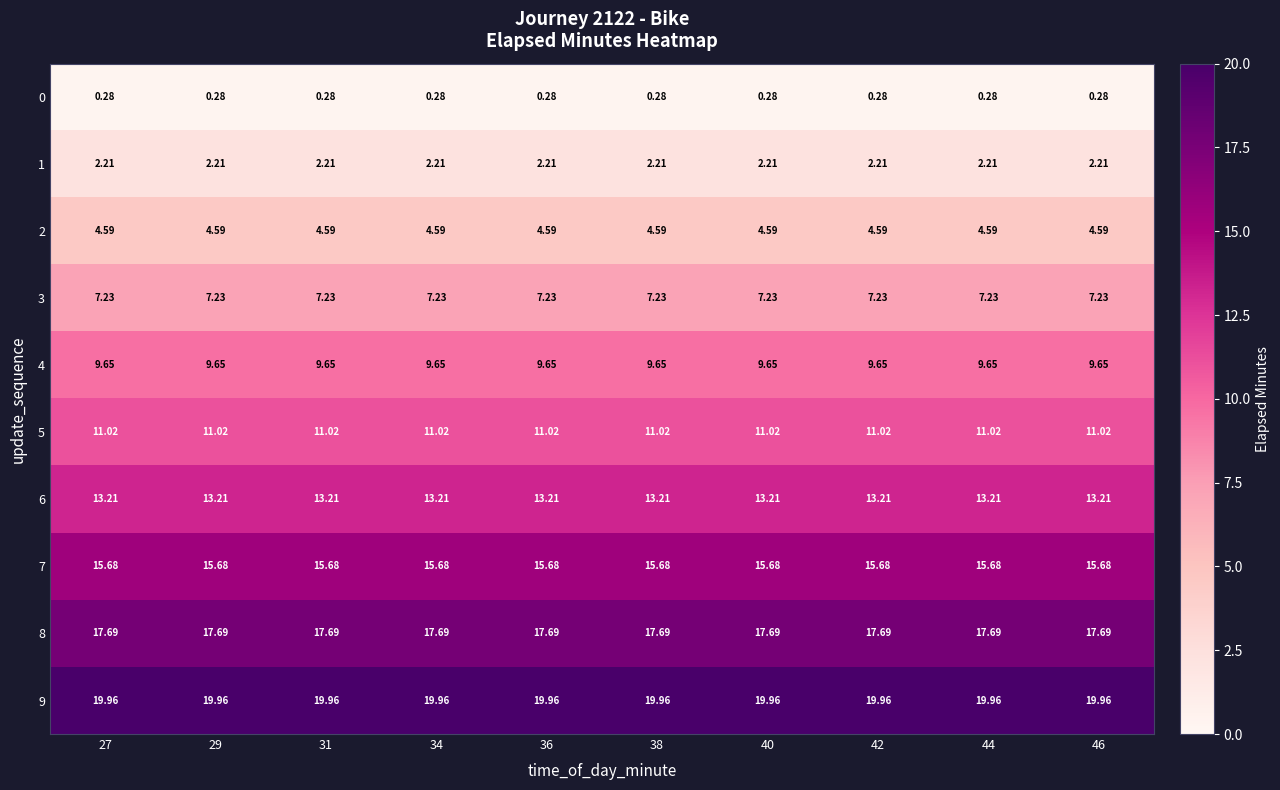

List the series in order of their peak value, highest first.

9, 8, 7, 6, 5, 4, 3, 2, 1, 0